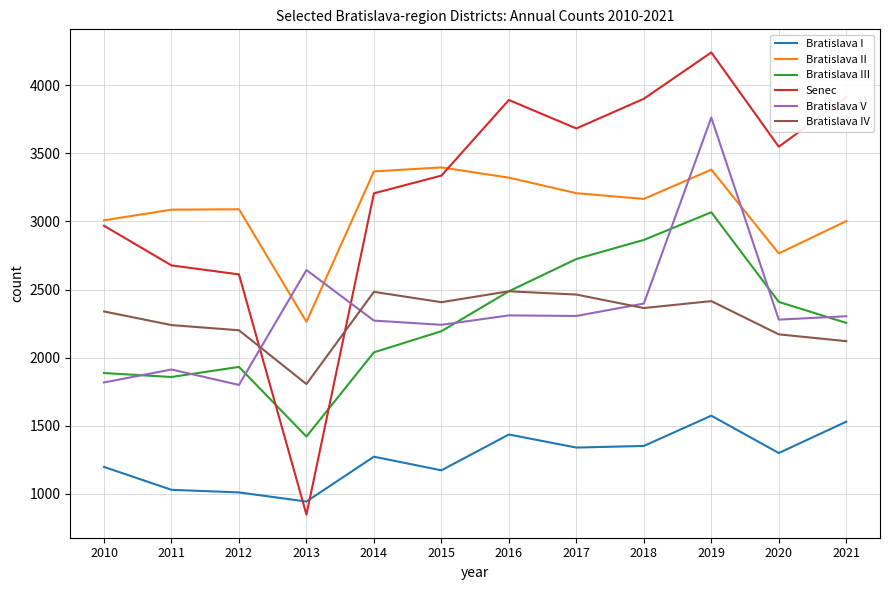

Is the value of Bratislava I at 2021 greater than the value of Bratislava V at 2010?

No